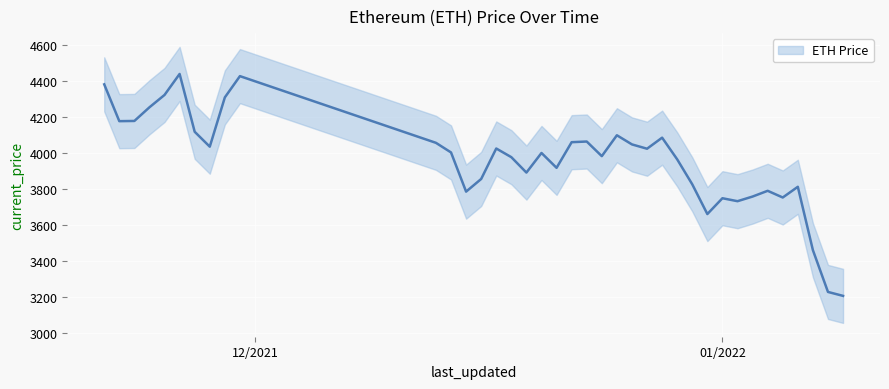

What value does the data have at 12/26/2021?

4047.0